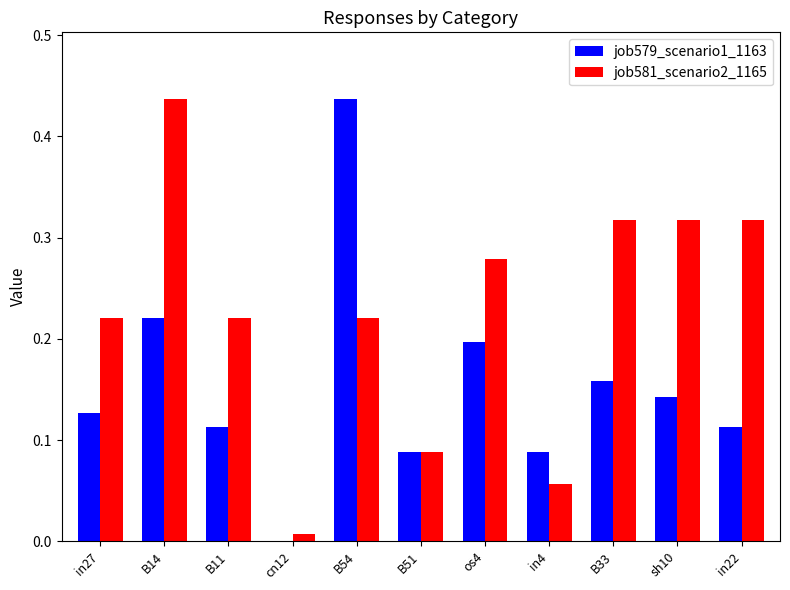

Is the value of job579_scenario1_1163 at os4 greater than the value of job581_scenario2_1165 at cn12?

Yes